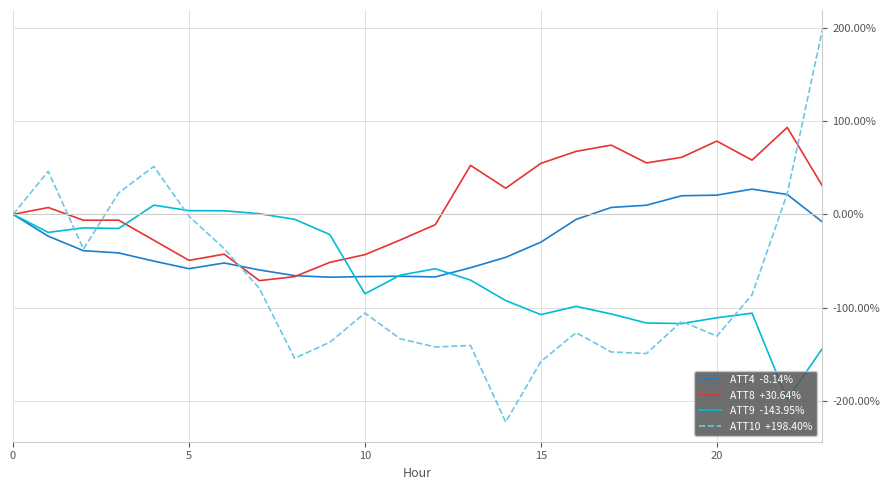

What is the maximum value shown in the chart?

198.4